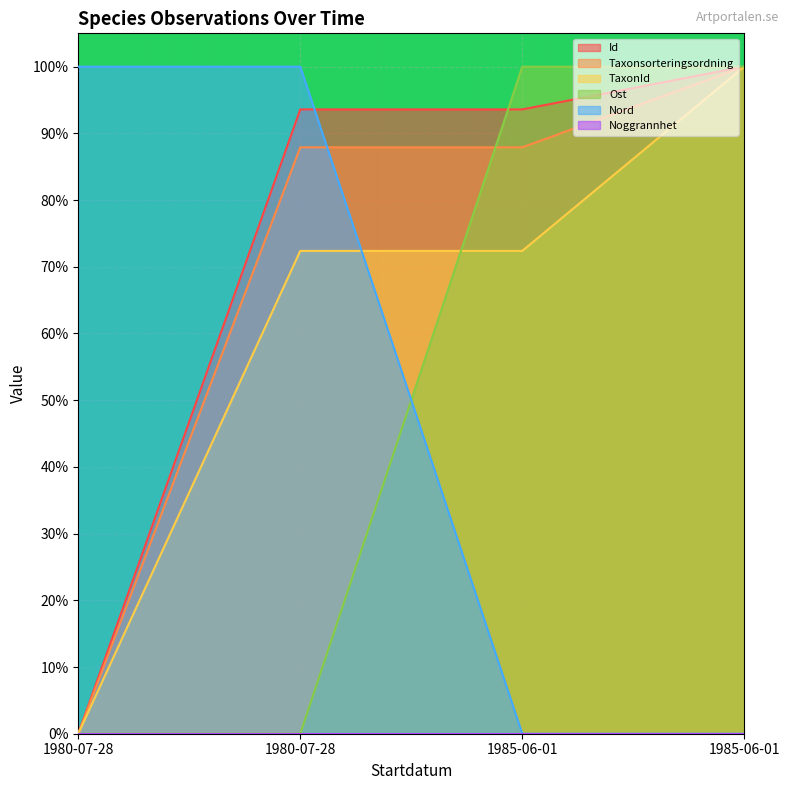

Which series has the widest spread of values?

Id